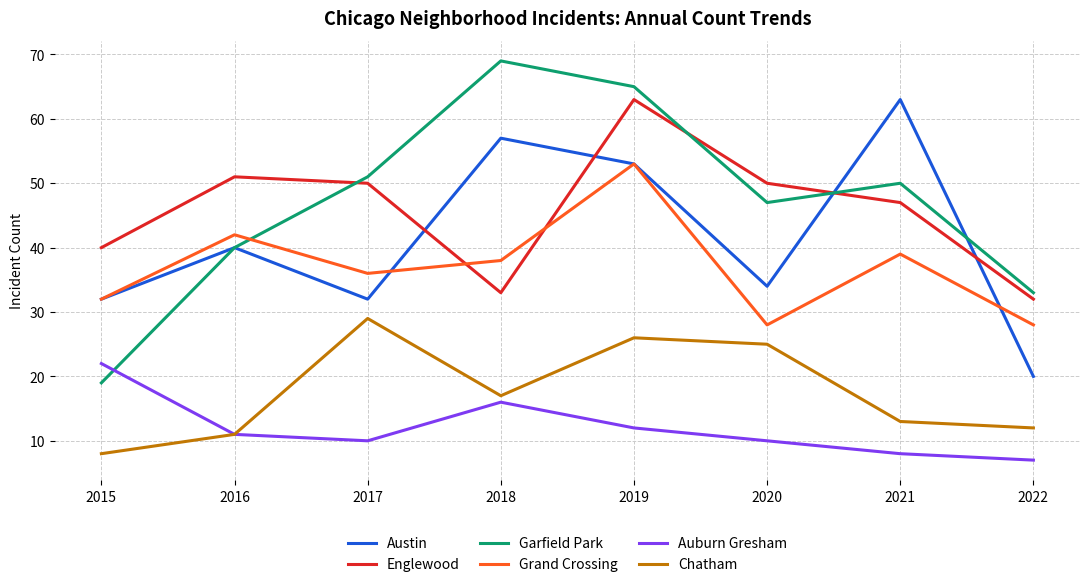

At 2020, list the series in order from smallest to largest.

Auburn Gresham, Chatham, Grand Crossing, Austin, Garfield Park, Englewood